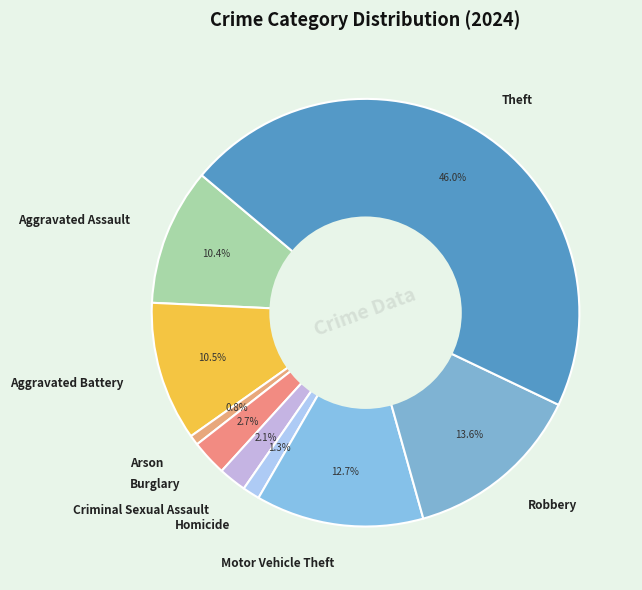

Is Criminal Sexual Assault the majority of the pie?

No